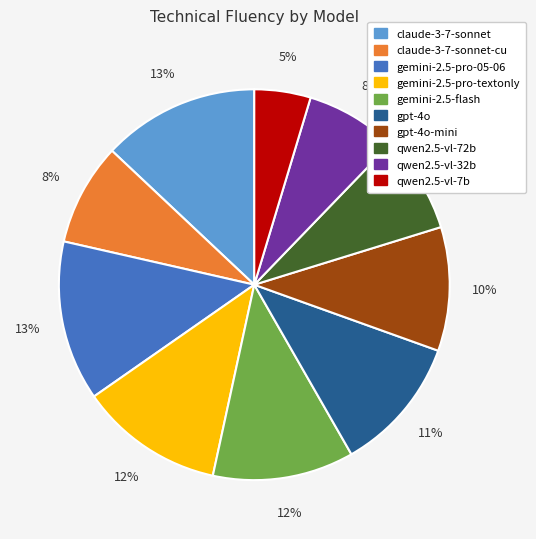

Is there a majority slice in this chart?

No